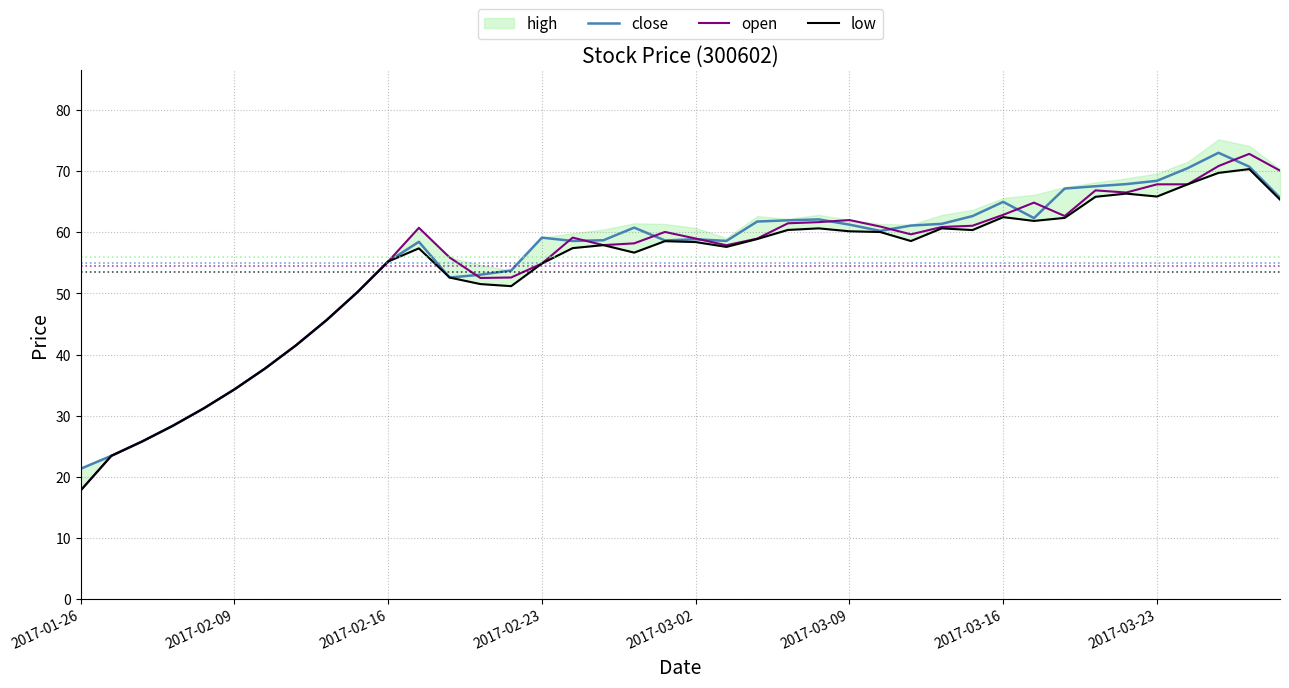

How many data points in low are less than 58?

20